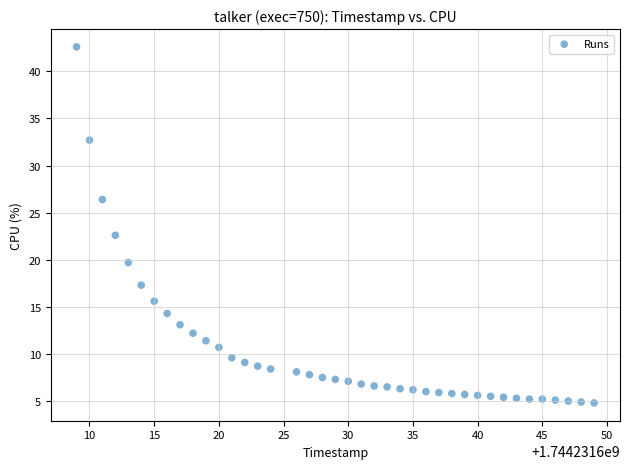

What is the range of Y values (max minus min)?

37.8